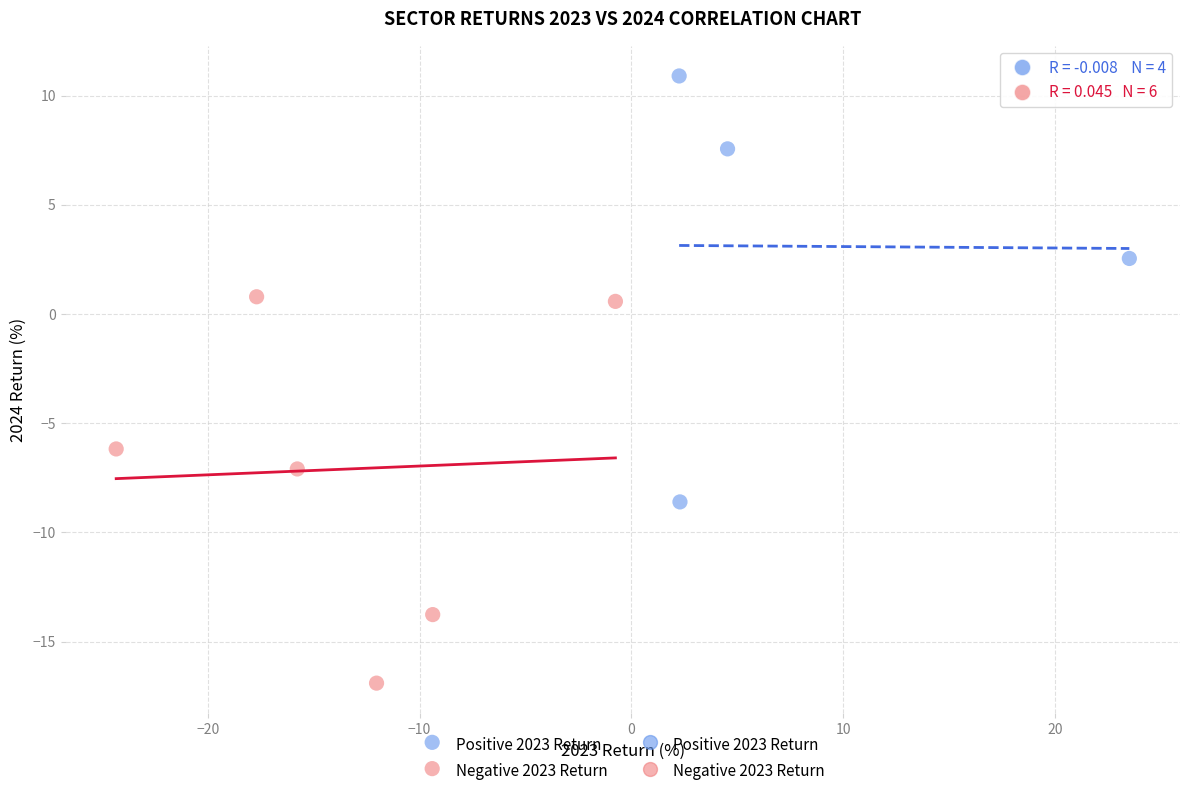

Which series reaches the maximum Y coordinate?

Positive 2023 Return